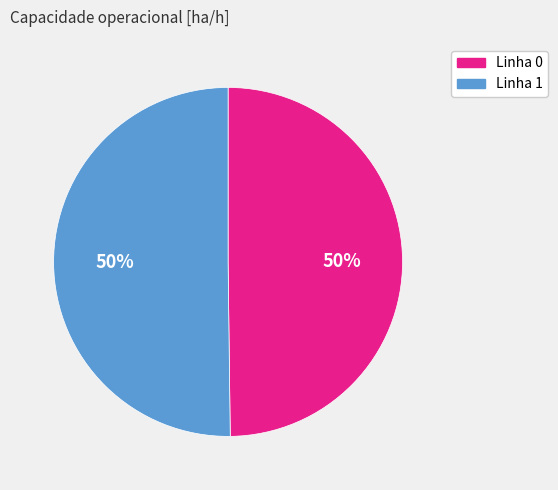

To the nearest percent, what is the average slice percentage?

50%